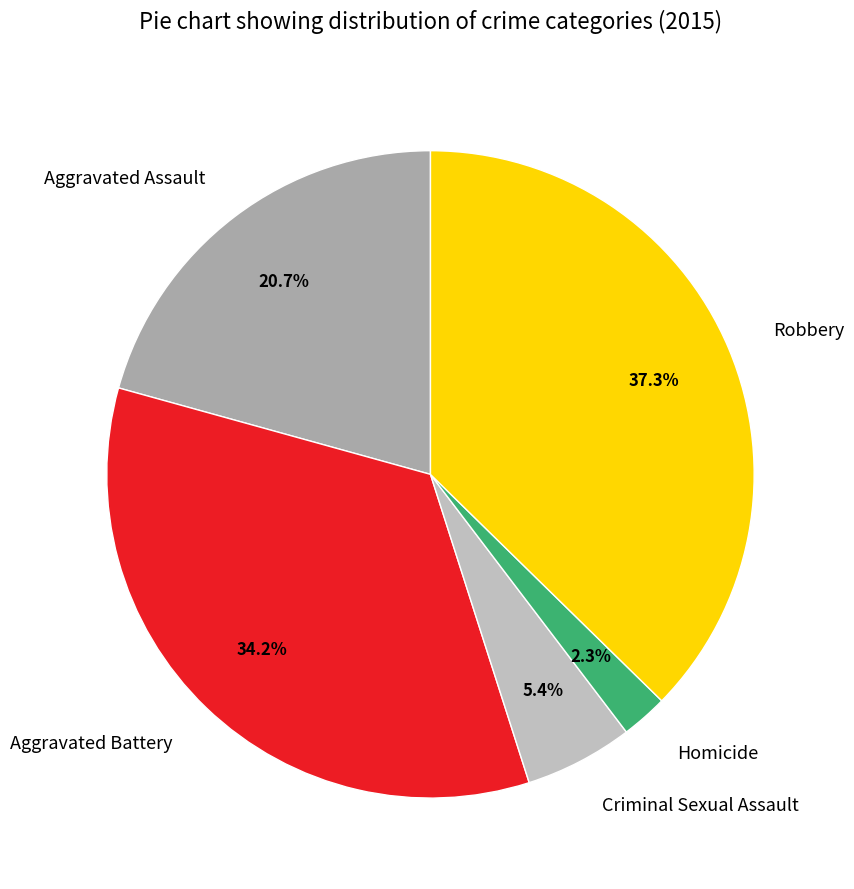

What percentage is NOT represented by Homicide?

97.7%